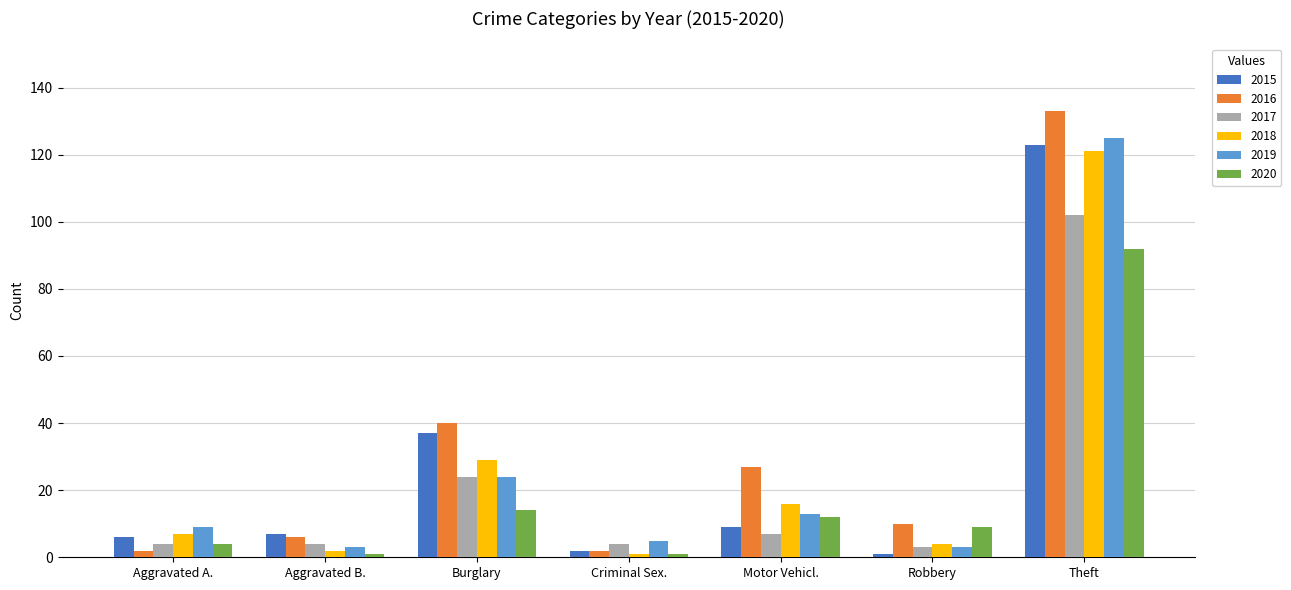

How many groups of bars are there?

7